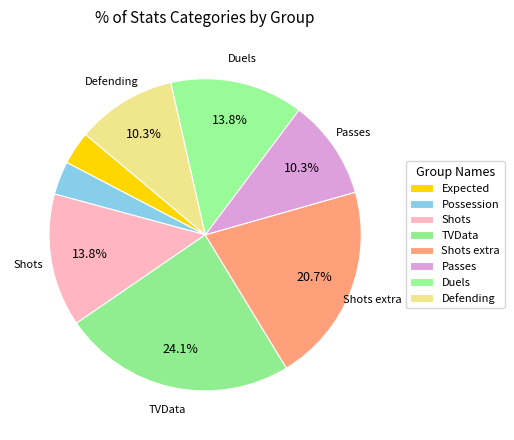

How many segments does this pie chart have?

8